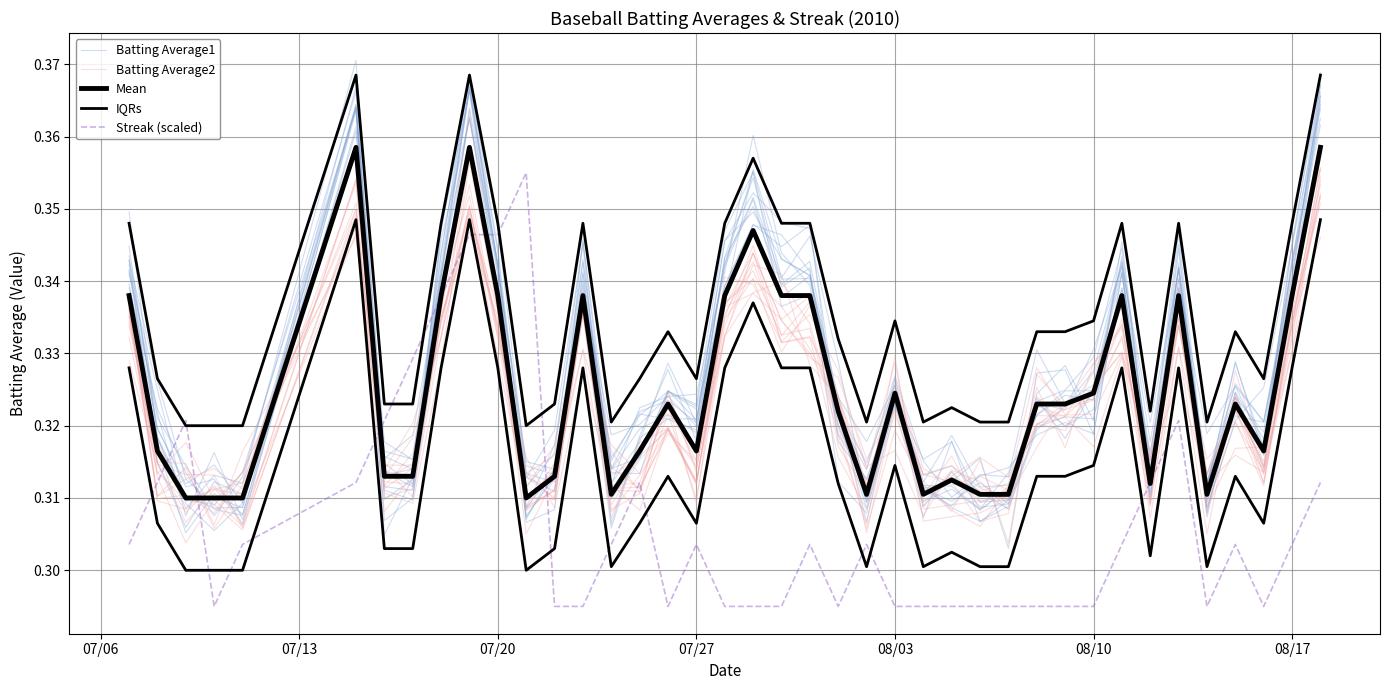

What is the sum of all Batting Average2 values?

12.9